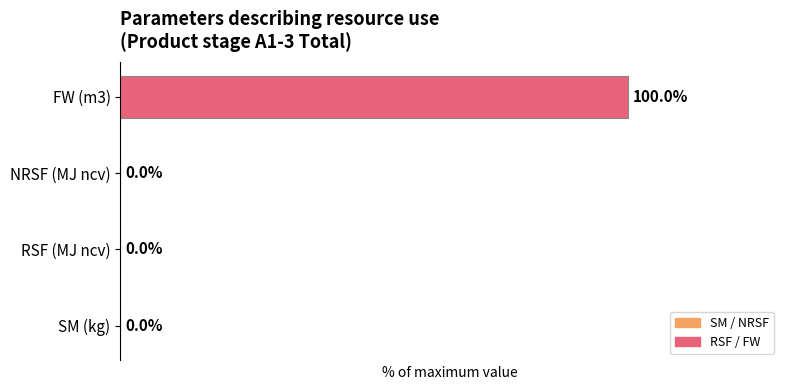

Are the bars grouped side by side (vs. stacked)?

No